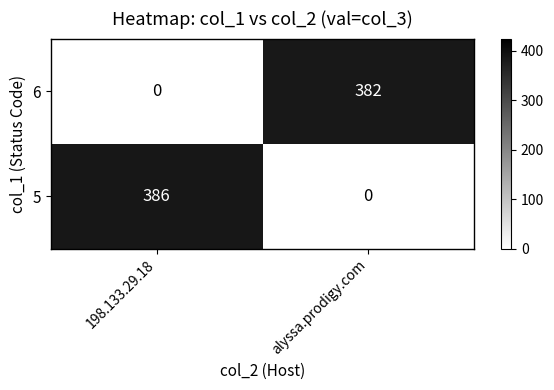

Reading left to right, extract all data points from this chart.

6: 198.133.29.18=0	alyssa.prodigy.com=382
5: 198.133.29.18=386	alyssa.prodigy.com=0